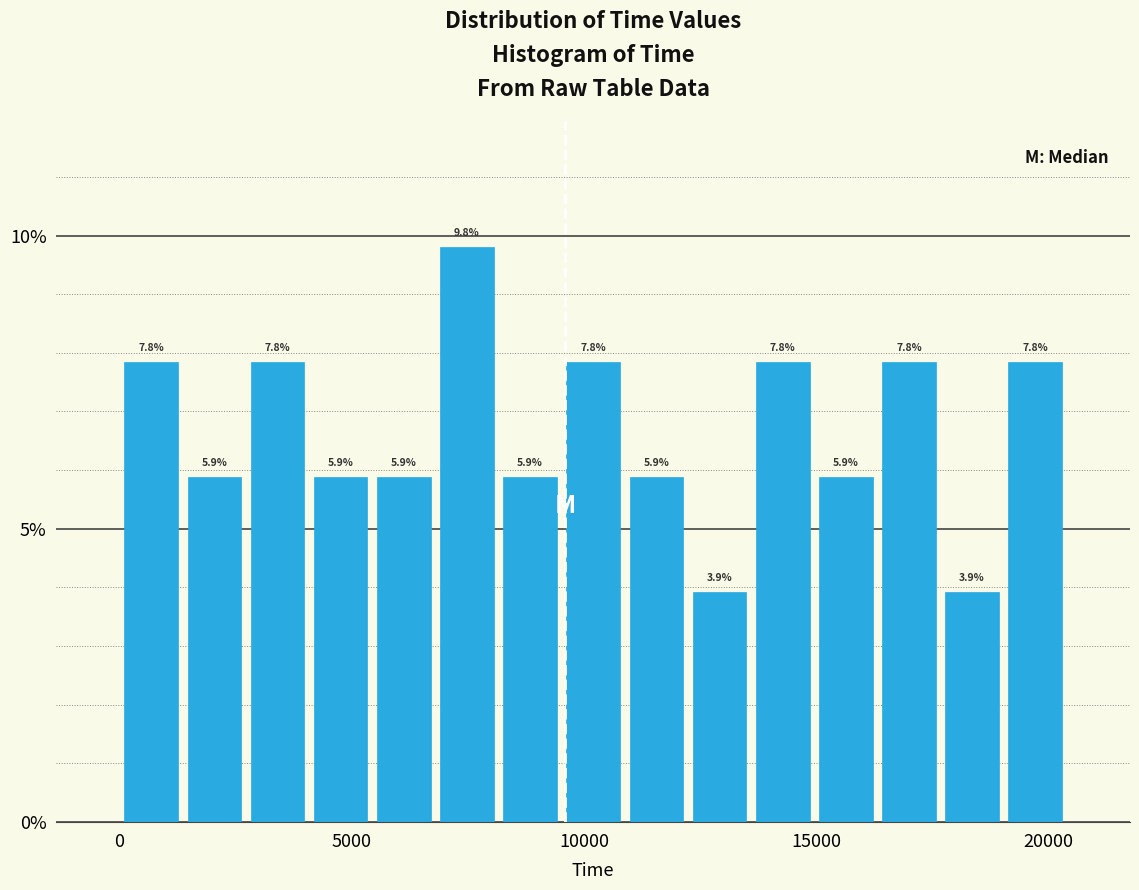

Read against the x-axis, roughly where is the centre of the tallest bar?

7500